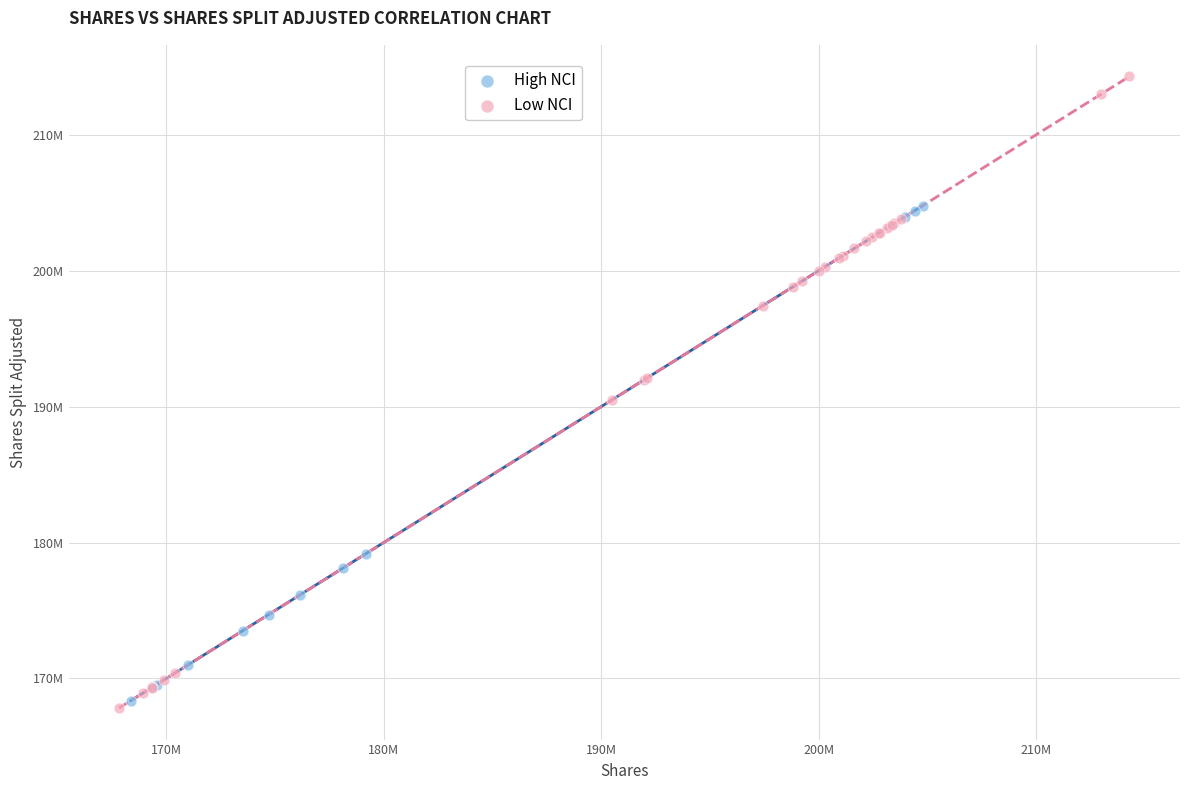

Which series reaches the minimum Y coordinate?

Low NCI